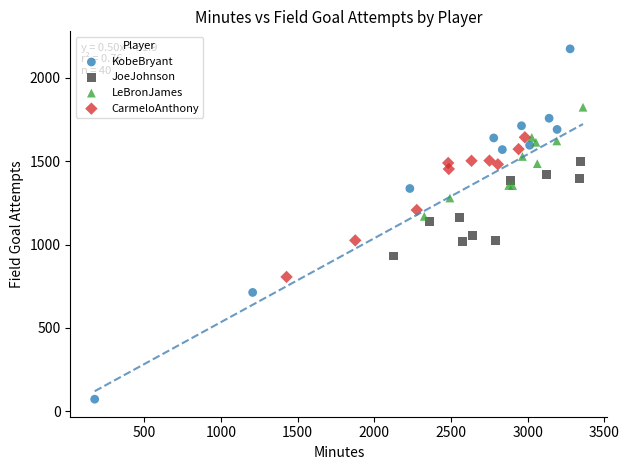

What are all the series names shown in the legend?

KobeBryant, JoeJohnson, LeBronJames, CarmeloAnthony